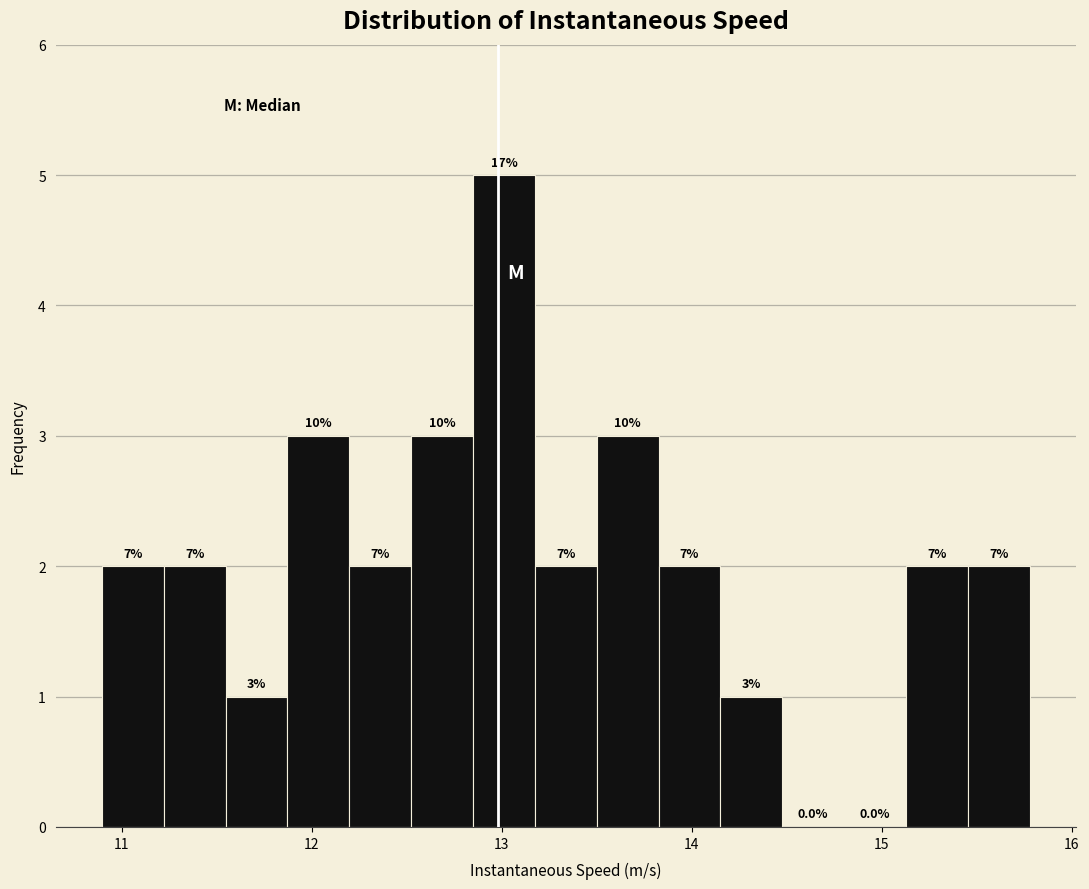

Around what value on the x-axis is the tallest bar? Give the approximate position of its centre, as read against the axis.

13.0